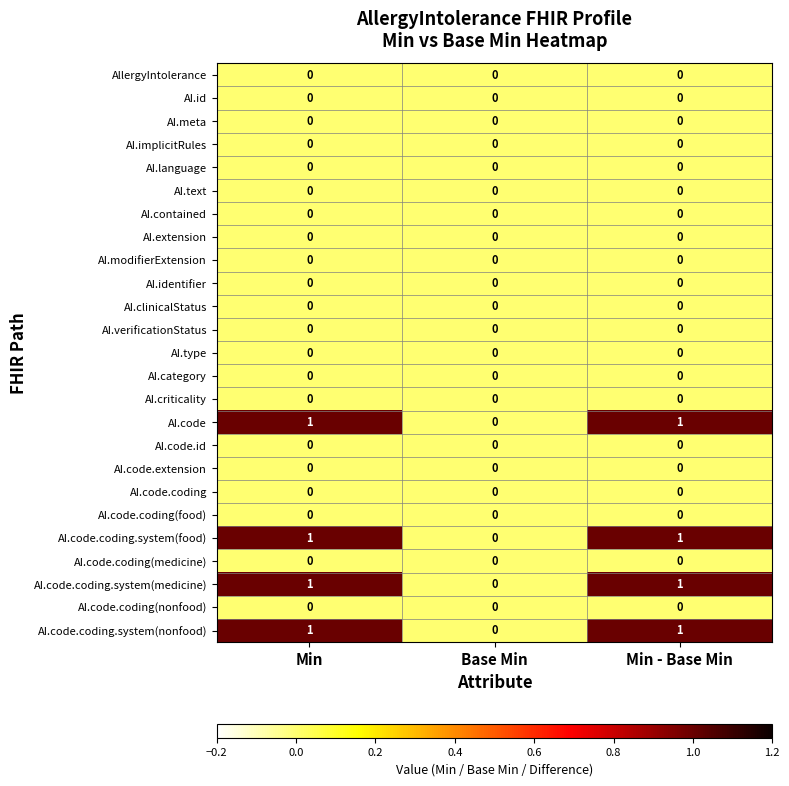

The value of AI.language at Base Min is 0. True or false?

True